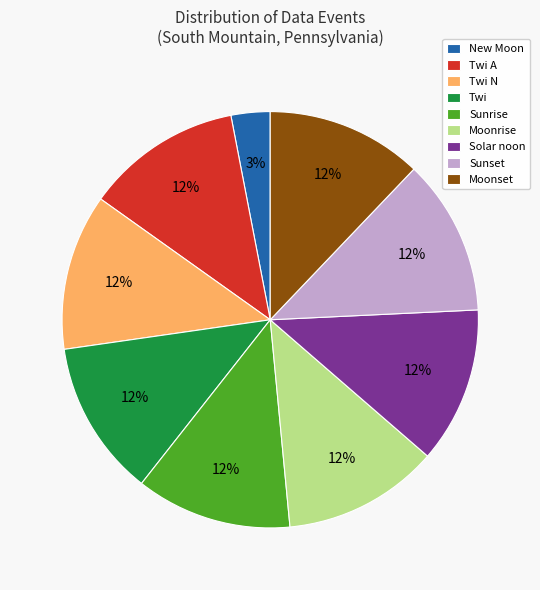

True or false: Twi N accounts for 18% of the total.

False